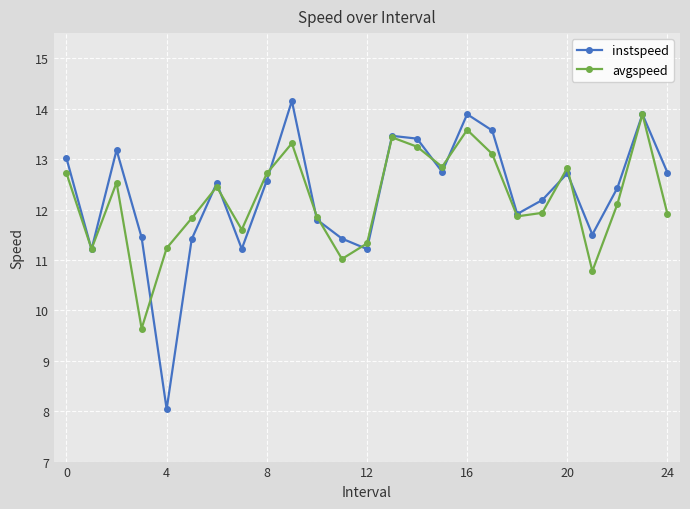

How many interior local valleys does the avgspeed series have?

7